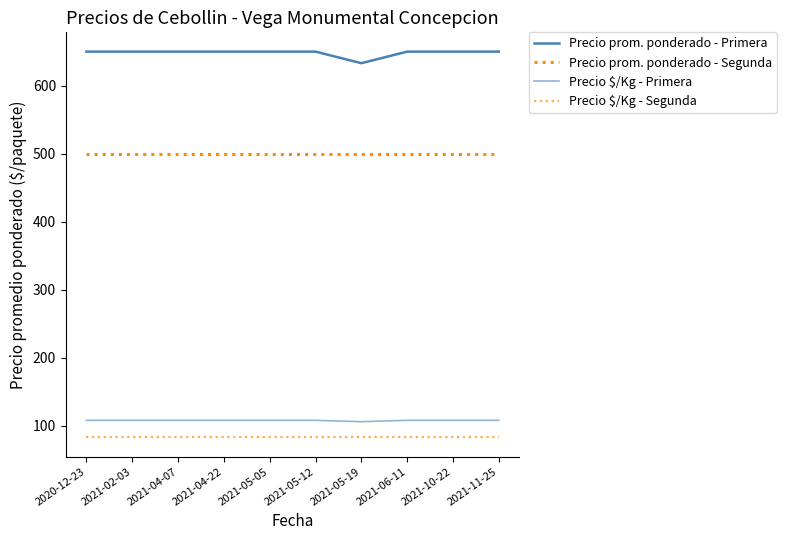

What is the total value across all series at 2021-10-22?

1341